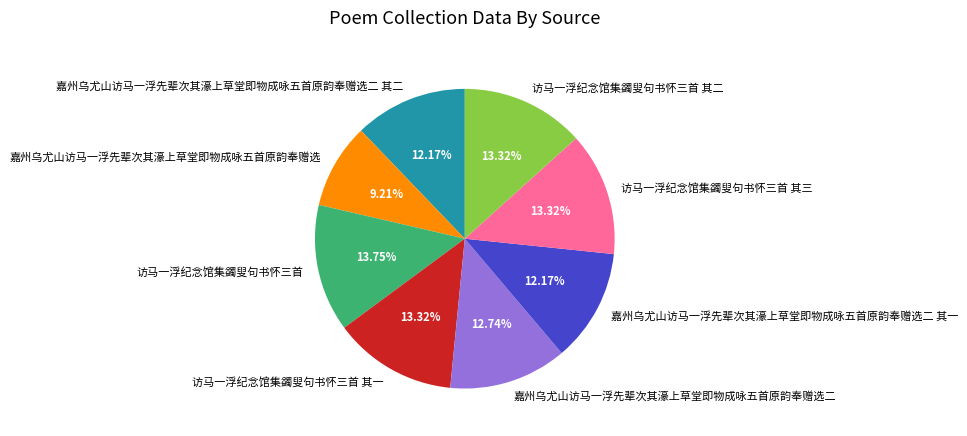

Approximately how many times larger is the value at 嘉州乌尤山访马一浮先辈次其濠上草堂即物成咏五首原韵奉赠选二 compared to 访马一浮纪念馆集蠲叟句书怀三首?

0.9